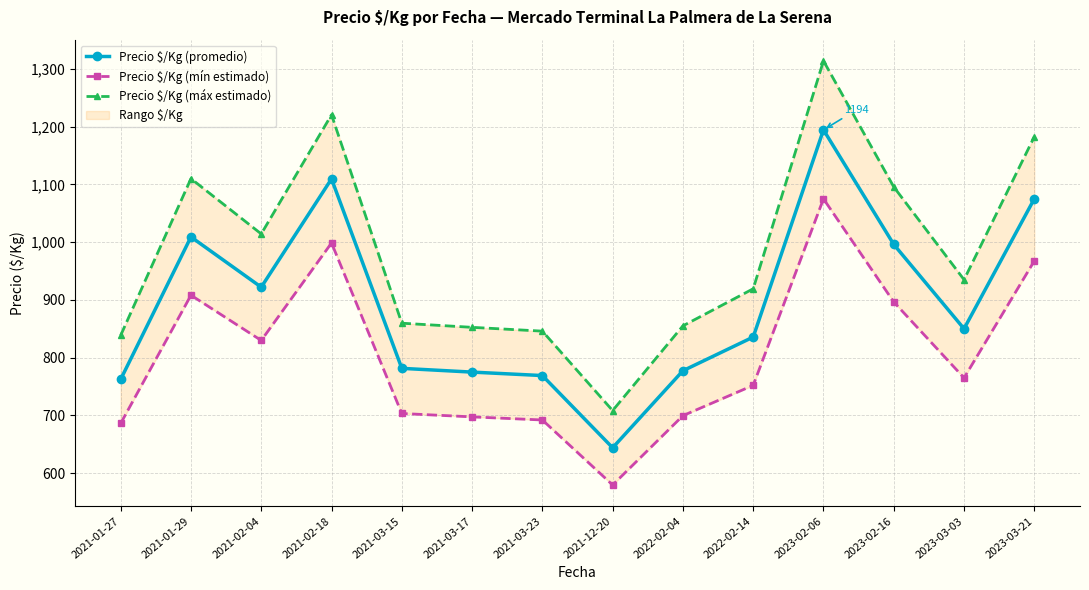

Is the value of Precio $/Kg (mín estimado) at 2022-02-14 greater than the value of Precio $/Kg (máx estimado) at 2023-03-03?

No